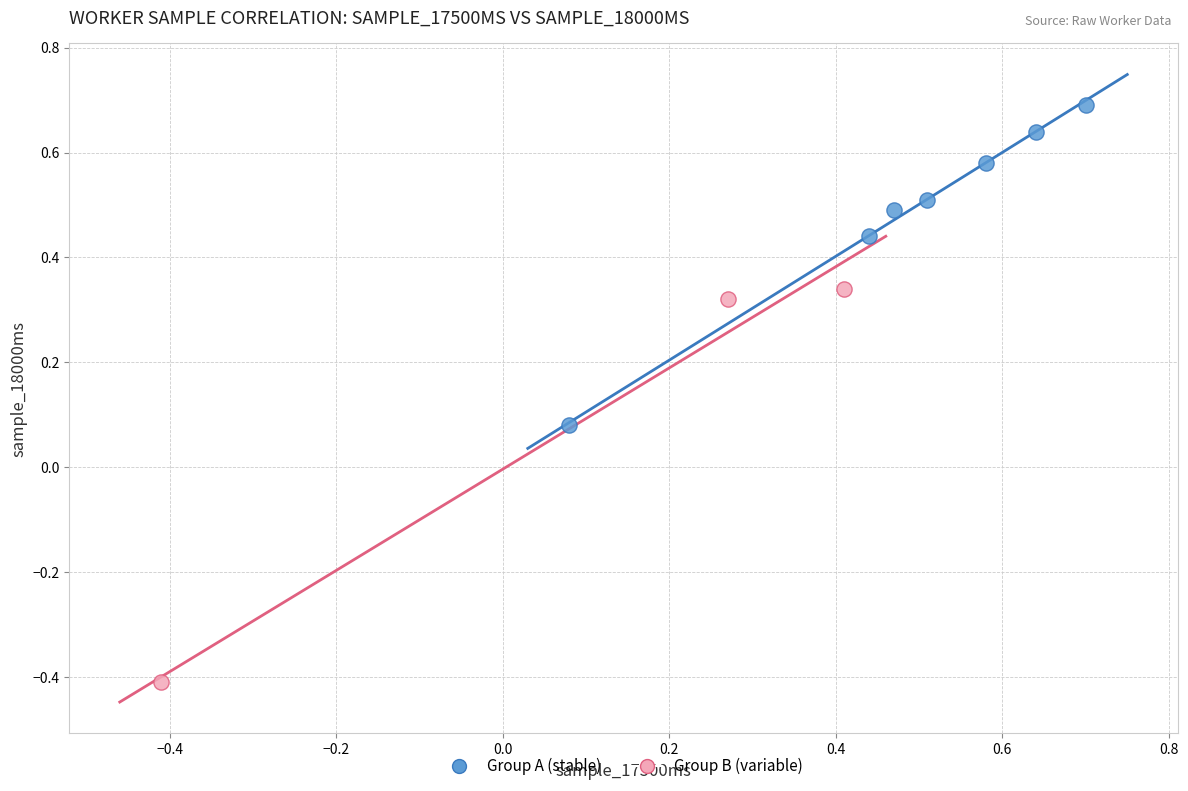

Which series contains the lowest Y value?

Group B (variable)